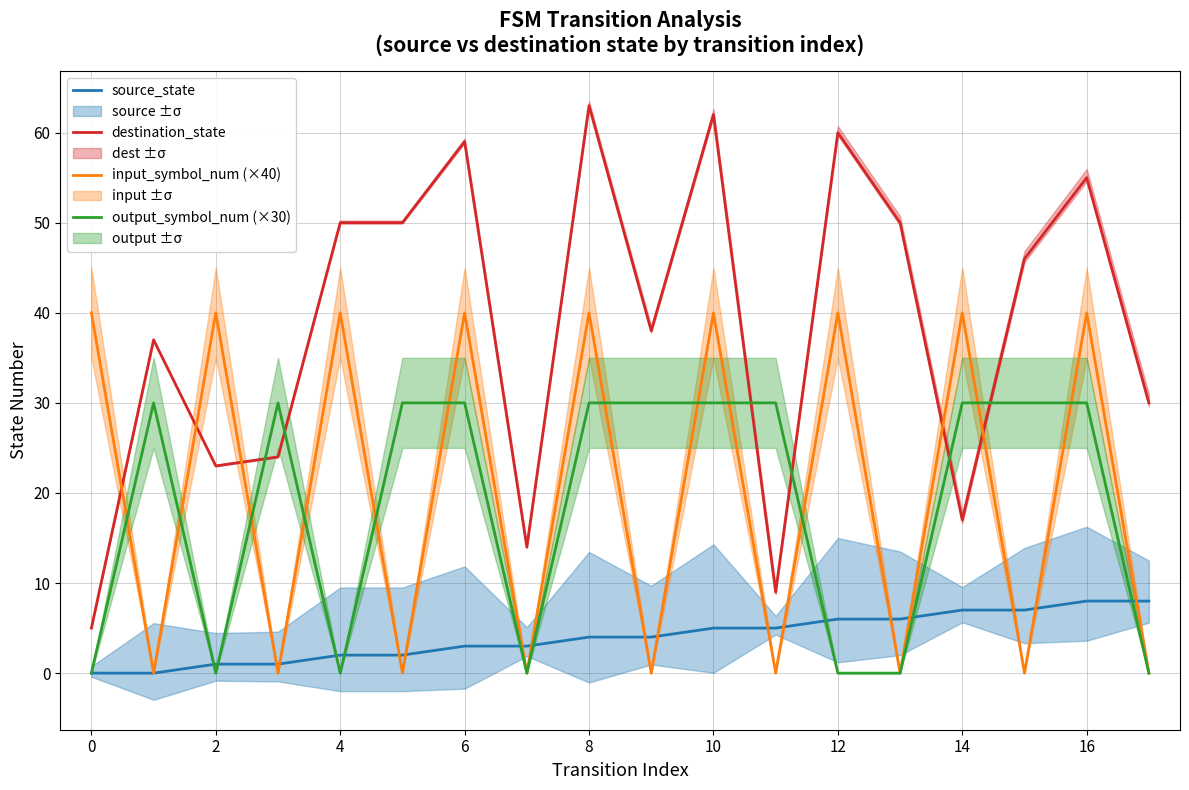

What is the maximum value shown in the chart?

63